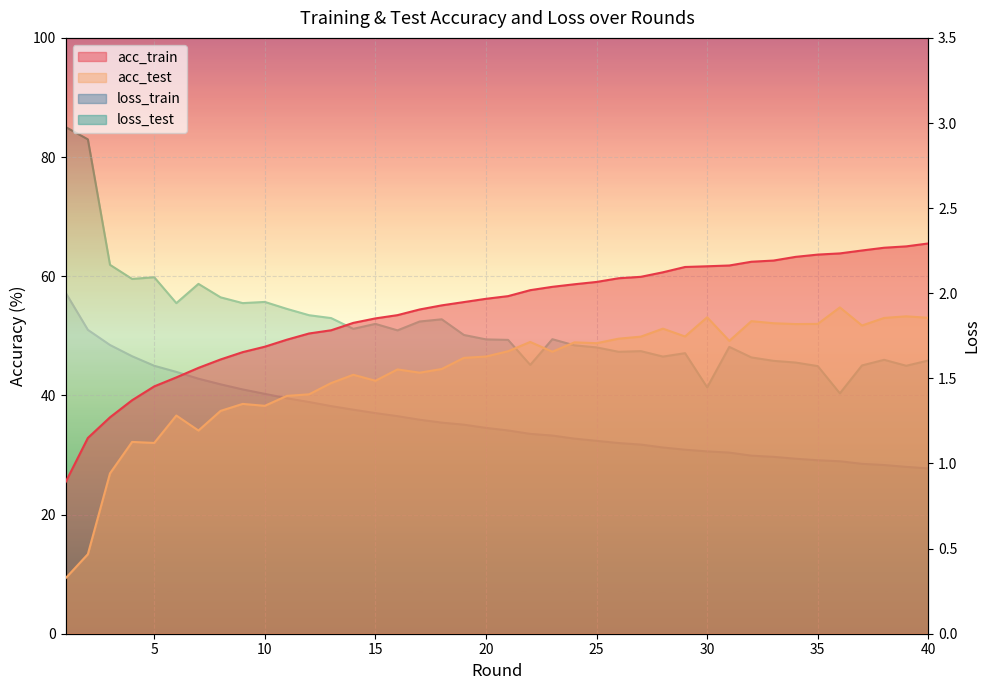

What is the sum of the acc_test values at 12 and 18?

84.6